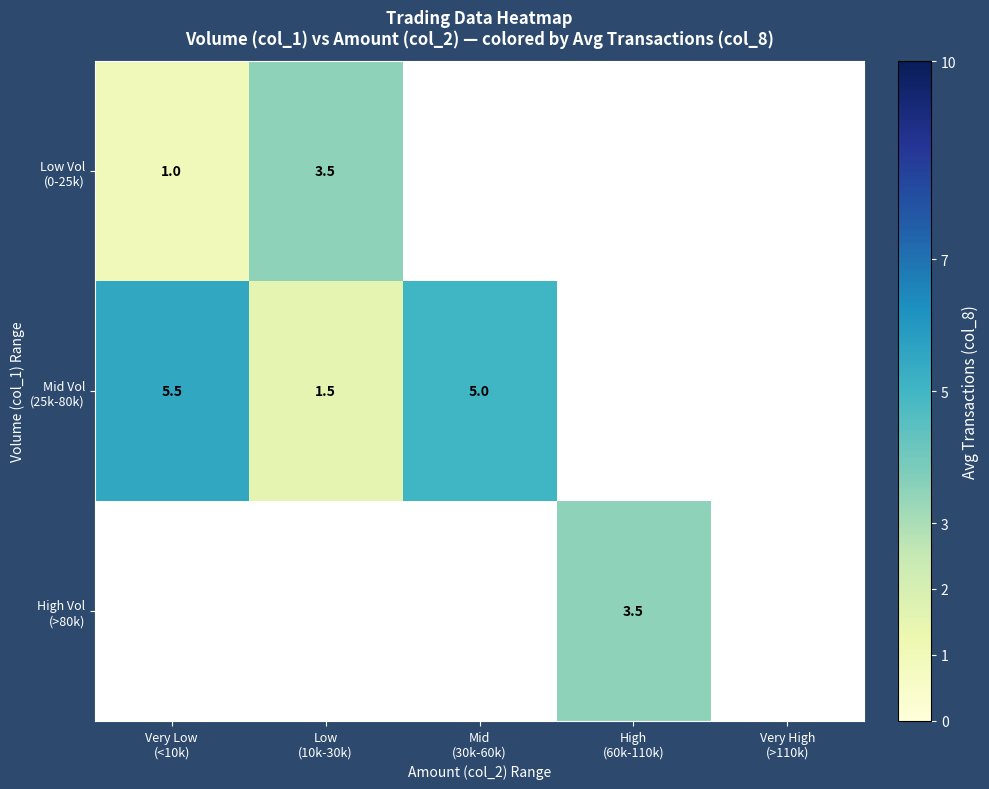

Rank the series by their maximum value, from highest to lowest.

Mid Vol (25k-80k), High Vol (>80k), Low Vol (0-25k)